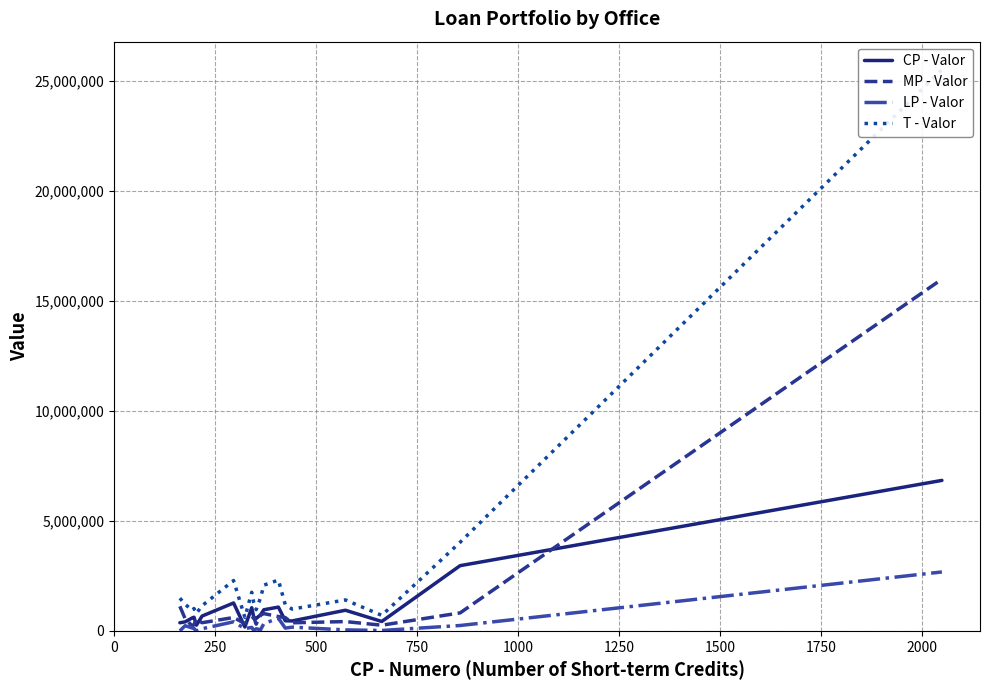

True or false: LP - Valor and T - Valor intersect in this chart.

False